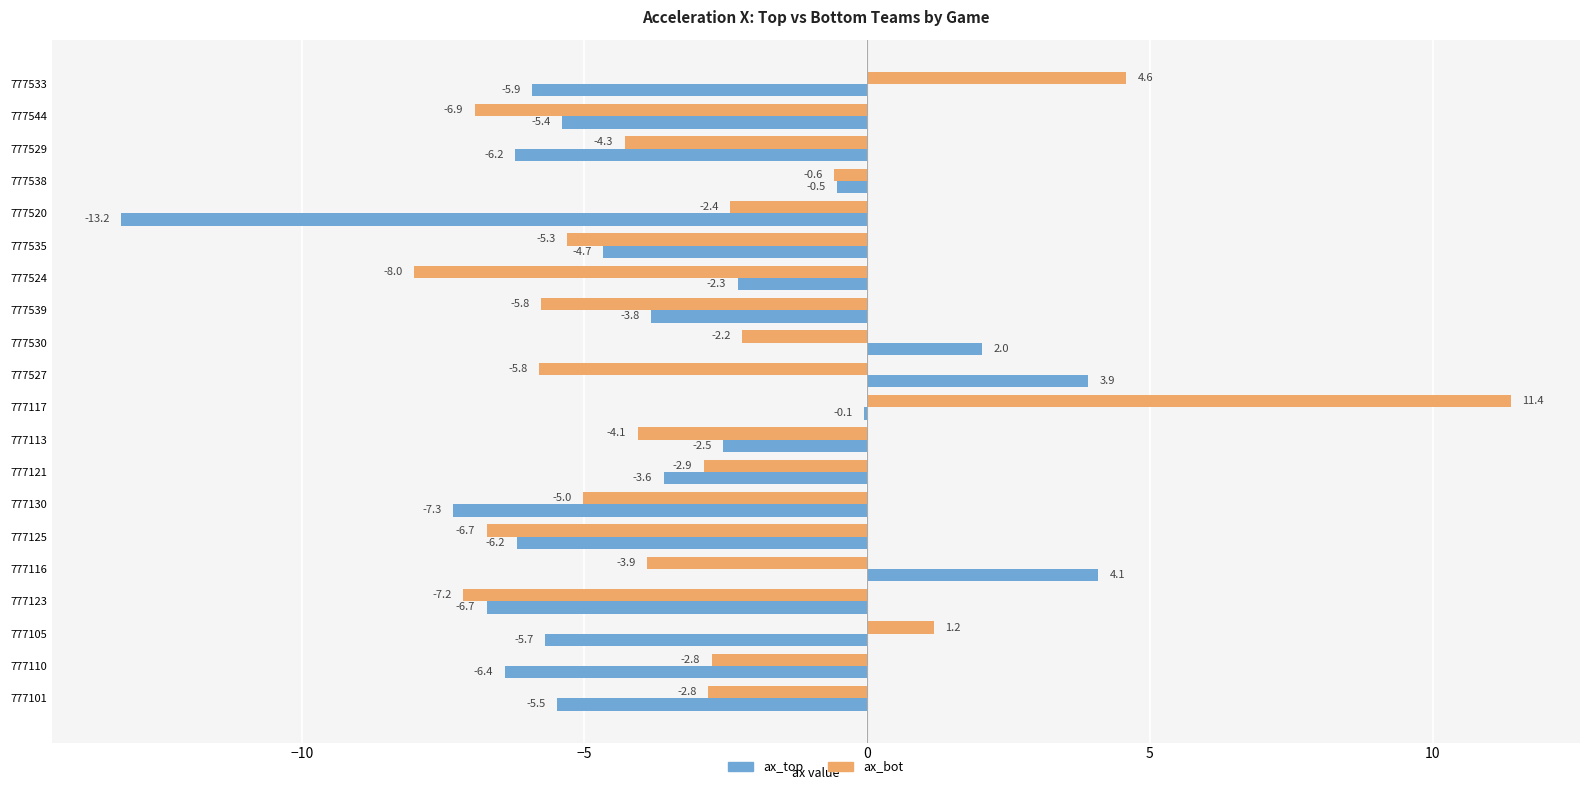

Which series has the largest total across all categories?

ax_bot